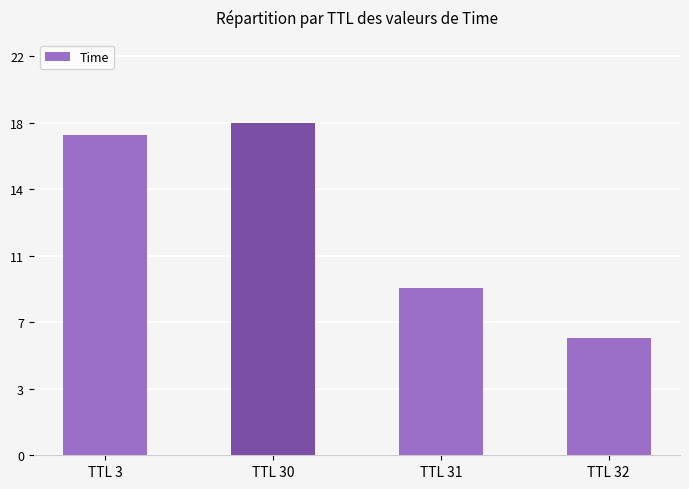

Where does the data first go above 17?

TTL 3